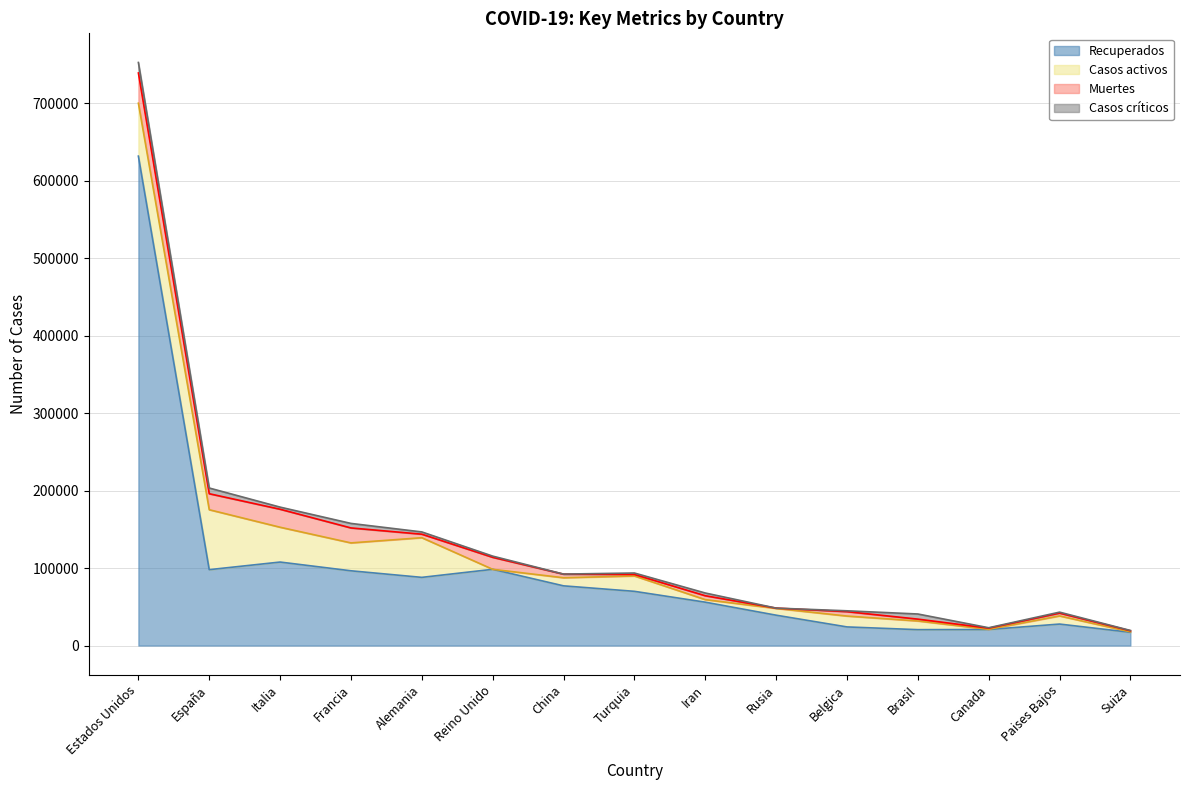

What is the average value of the Casos totales series?

131807